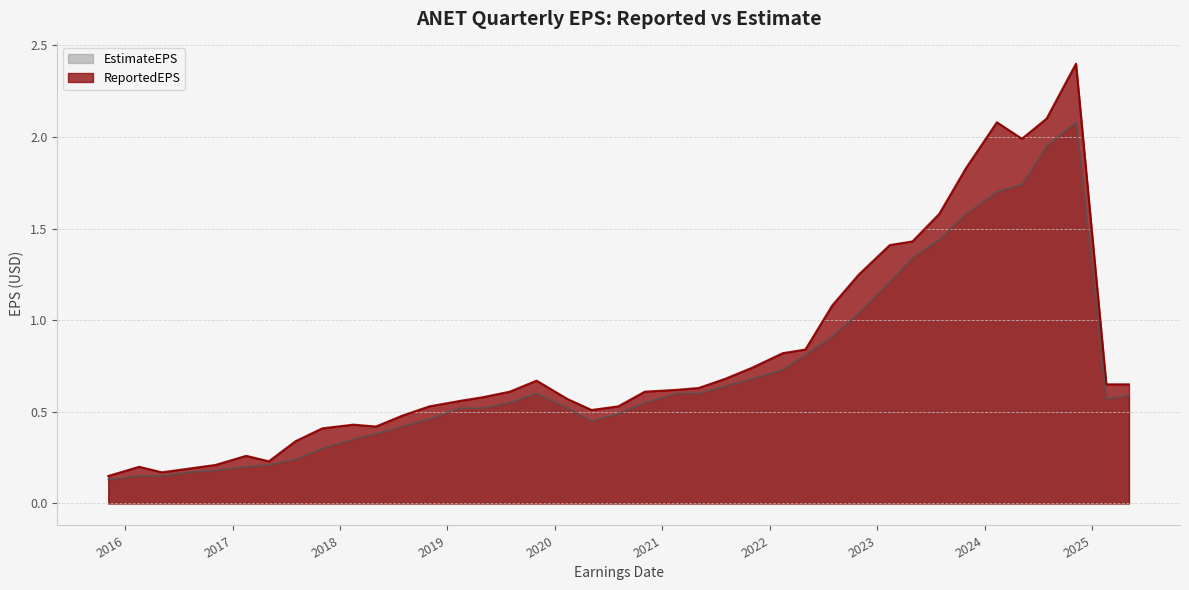

Reading right to left, transcribe all the data shown in this chart.

ReportedEPS: 2025-05-06=0.7	2025-02-18=0.7	2024-11-07=2.4	2024-07-30=2.1	2024-05-07=2.0	2024-02-12=2.1	2023-10-30=1.8	2023-07-31=1.6	2023-05-01=1.4	2023-02-13=1.4	2022-10-31=1.2	2022-08-01=1.1	2022-05-02=0.8	2022-02-14=0.8	2021-11-01=0.7	2021-08-02=0.7	2021-05-04=0.6	2021-02-18=0.6	2020-11-02=0.6	2020-08-04=0.5	2020-05-05=0.5	2020-02-13=0.6	2019-10-31=0.7	2019-08-01=0.6	2019-05-02=0.6	2019-02-14=0.6	2018-11-01=0.5	2018-08-02=0.5	2018-05-03=0.4	2018-02-15=0.4	2017-11-02=0.4	2017-08-03=0.3	2017-05-04=0.2	2017-02-16=0.3	2016-11-03=0.2	2016-08-04=0.2	2016-05-05=0.2	2016-02-18=0.2	2015-11-05=0.1
EstimateEPS: 2025-05-06=0.6	2025-02-18=0.6	2024-11-07=2.1	2024-07-30=1.9	2024-05-07=1.7	2024-02-12=1.7	2023-10-30=1.6	2023-07-31=1.4	2023-05-01=1.3	2023-02-13=1.2	2022-10-31=1.0	2022-08-01=0.9	2022-05-02=0.8	2022-02-14=0.7	2021-11-01=0.7	2021-08-02=0.6	2021-05-04=0.6	2021-02-18=0.6	2020-11-02=0.6	2020-08-04=0.5	2020-05-05=0.5	2020-02-13=0.5	2019-10-31=0.6	2019-08-01=0.6	2019-05-02=0.5	2019-02-14=0.5	2018-11-01=0.5	2018-08-02=0.4	2018-05-03=0.4	2018-02-15=0.3	2017-11-02=0.3	2017-08-03=0.2	2017-05-04=0.2	2017-02-16=0.2	2016-11-03=0.2	2016-08-04=0.2	2016-05-05=0.1	2016-02-18=0.1	2015-11-05=0.1